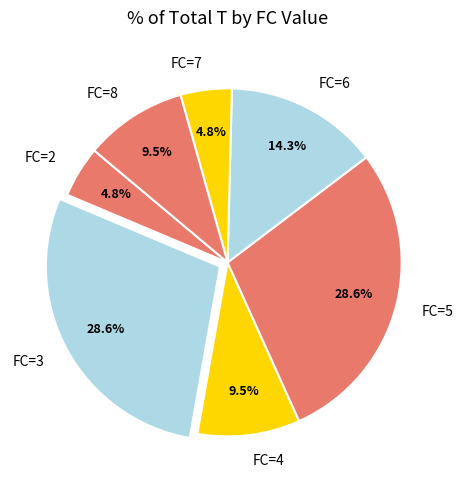

Between FC=4 and FC=2, which is larger?

FC=4